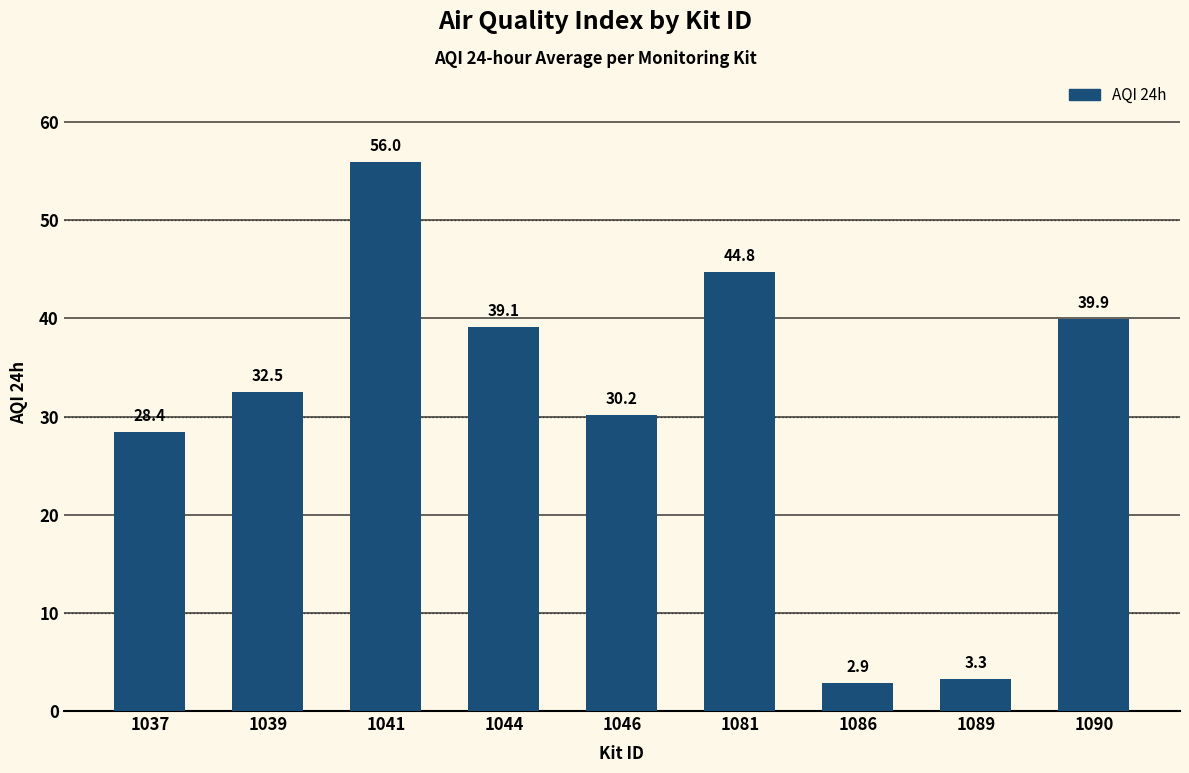

Reading left to right, list all the values displayed in this chart.

1037=28.4	1039=32.5	1041=56.0	1044=39.1	1046=30.2	1081=44.8	1086=2.9	1089=3.3	1090=39.9